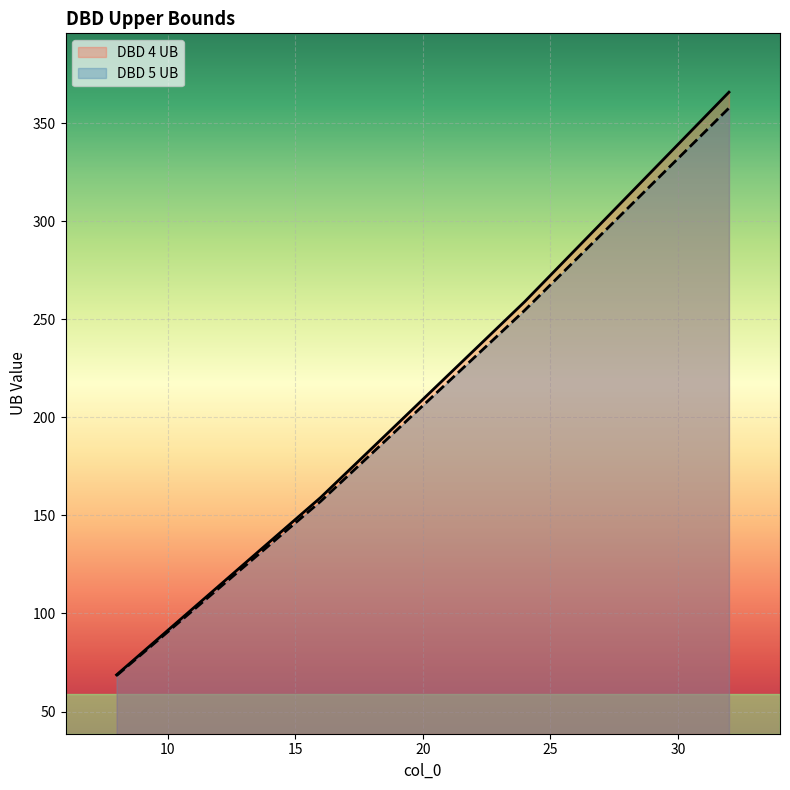

How many lines are shown in the chart?

2